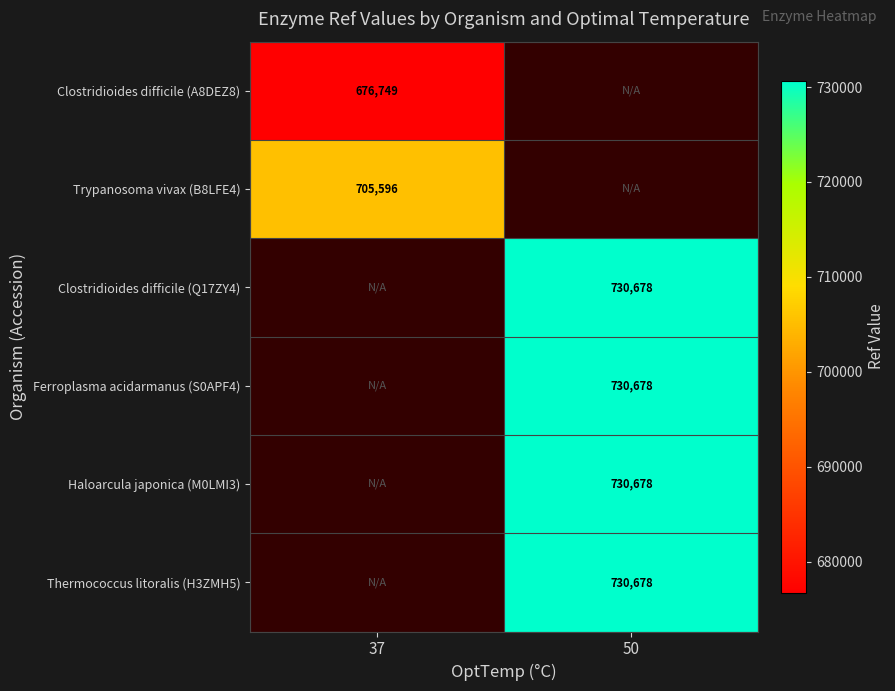

At how many categories does at least one series exceed 707984?

1